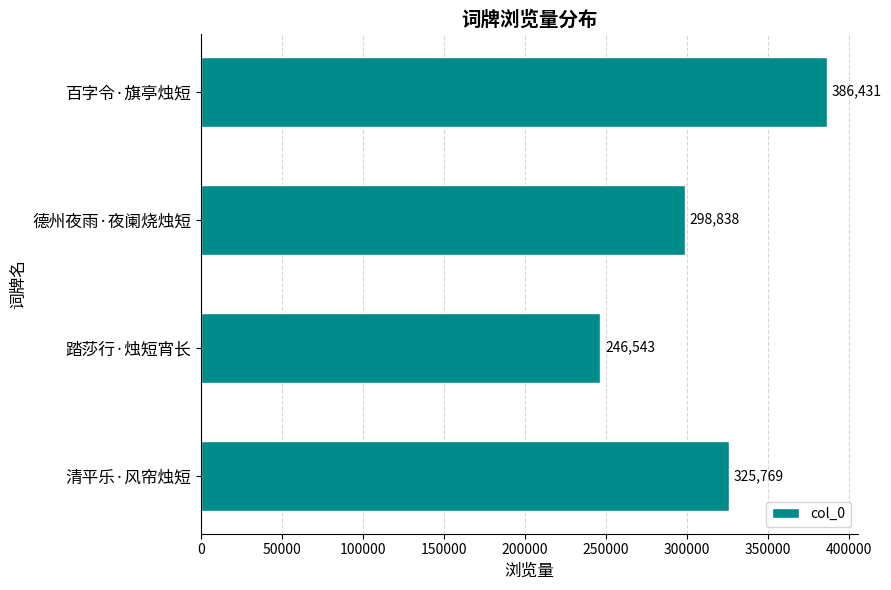

How many bars are there in total?

4